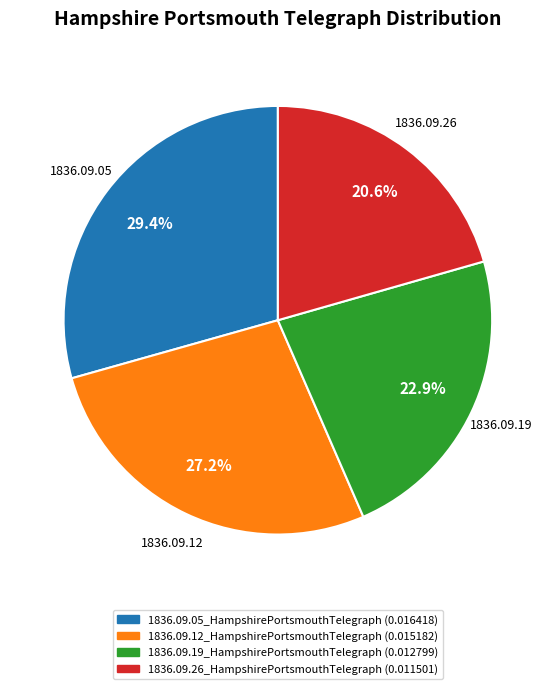

To the nearest percent, what is the average slice percentage?

25%